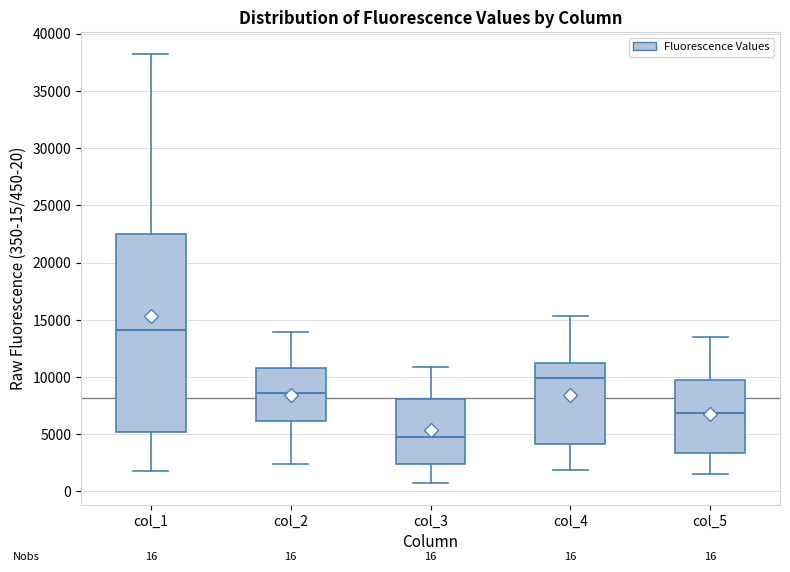

Comparing the boxes themselves (not the whiskers), which one is the tallest?

col_1